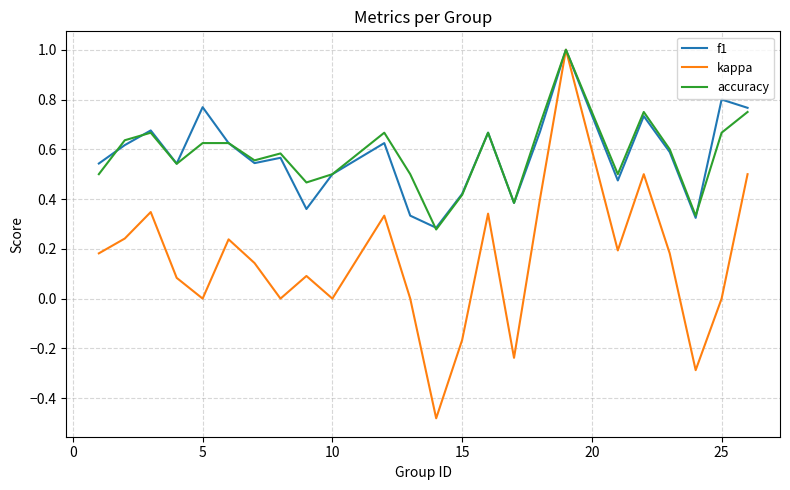

True or false: accuracy and f1 cross at least once.

True